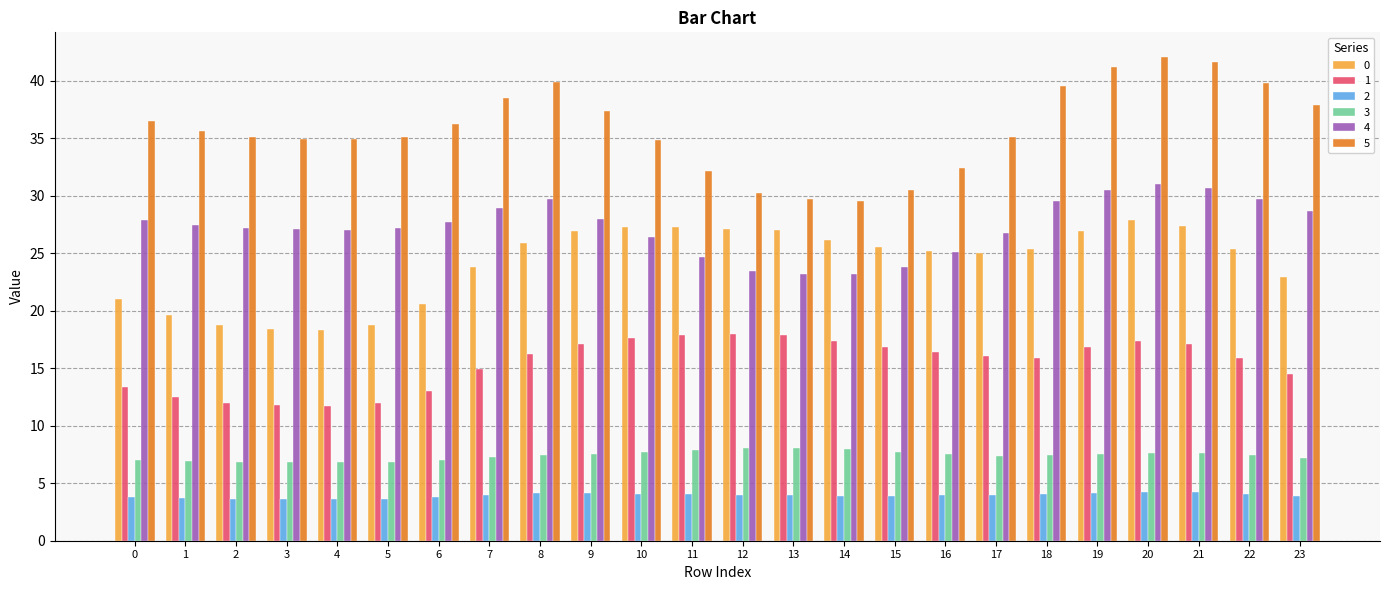

What is the value of the 5 bar at the 14th from the left?

29.7